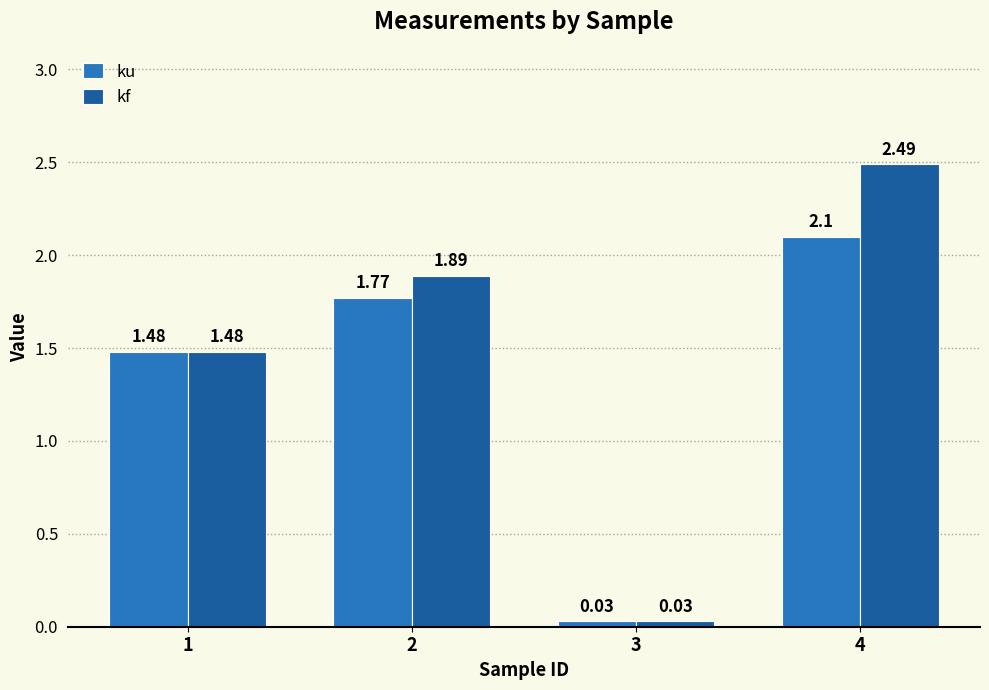

Which series has the largest total across all categories?

kf